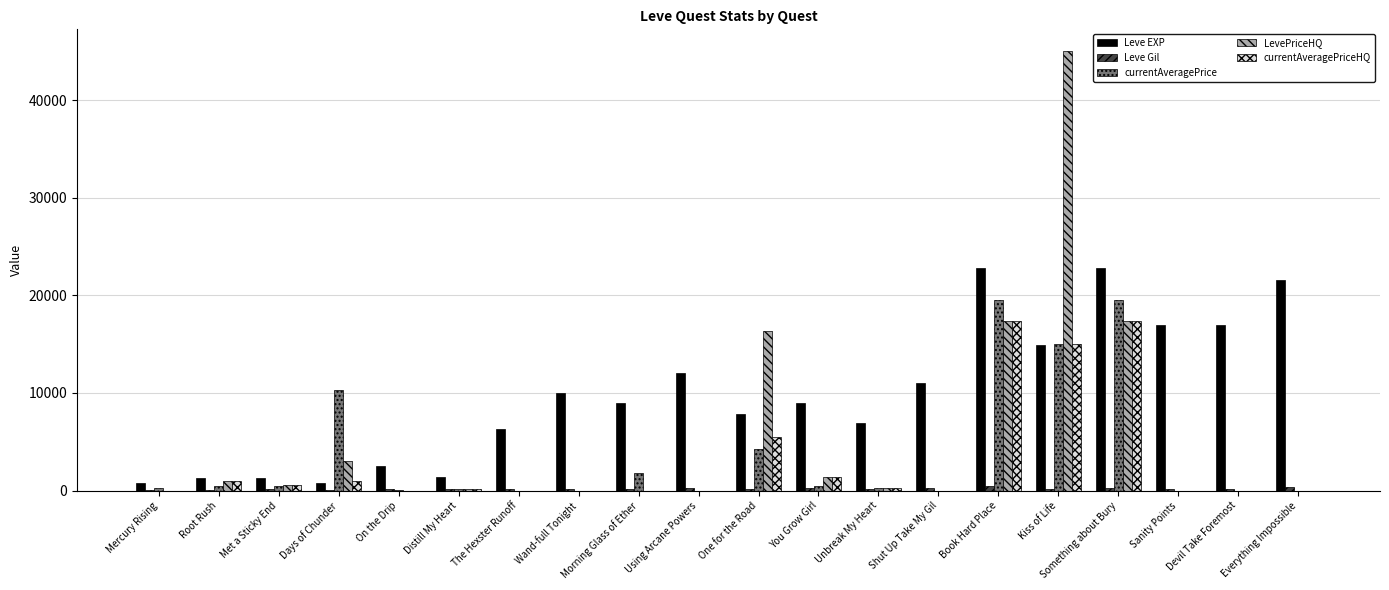

True or false: LevePriceHQ has a value of 17409.5 at Book Hard Place.

True